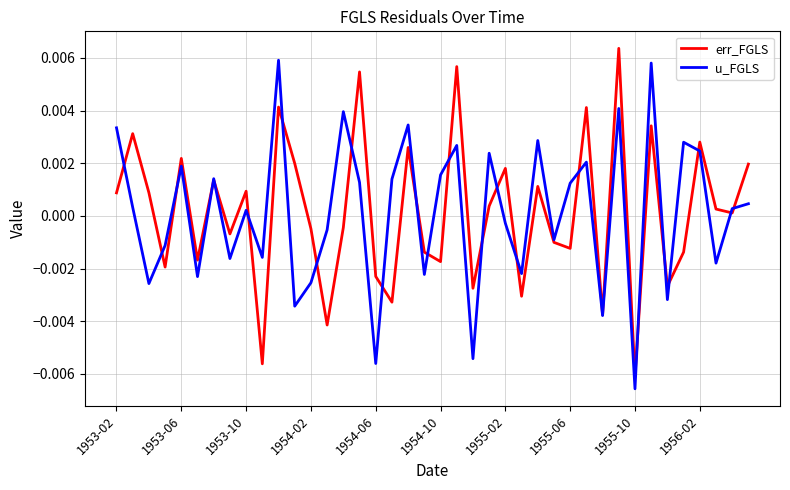

Which label corresponds to the smallest value in the chart?

1955-10